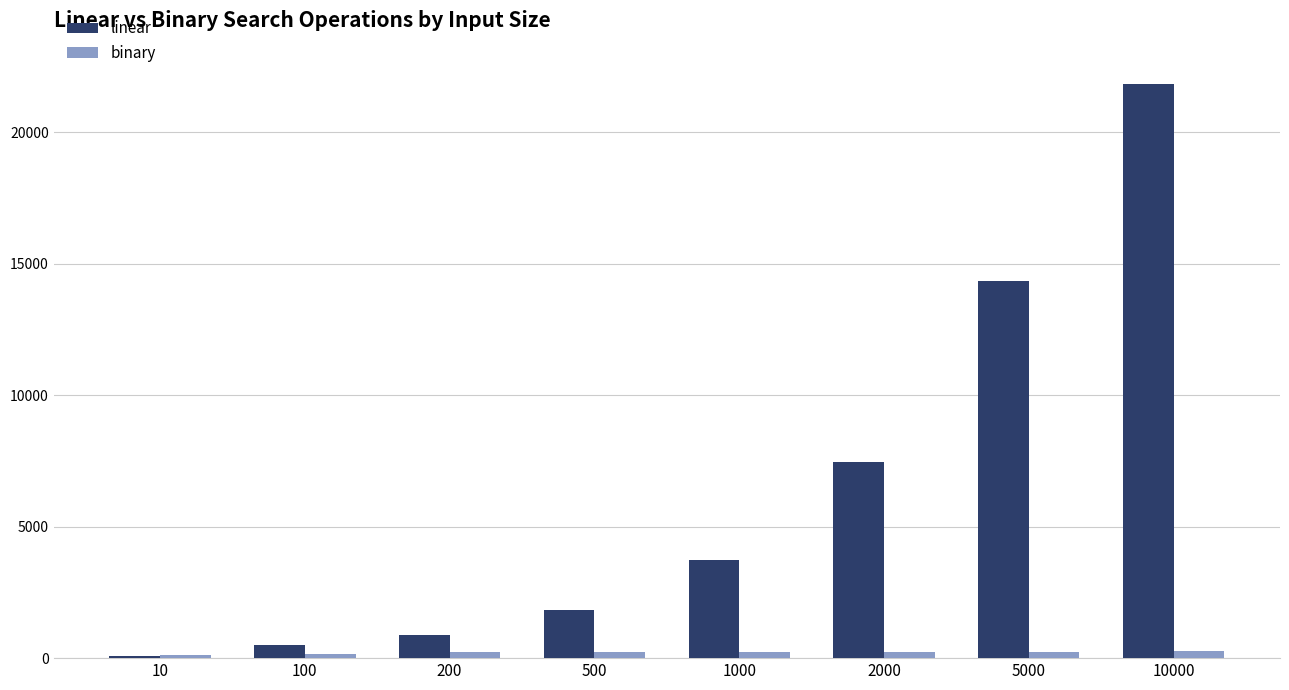

What is the sum of the linear values at 500 and 5000?

16192